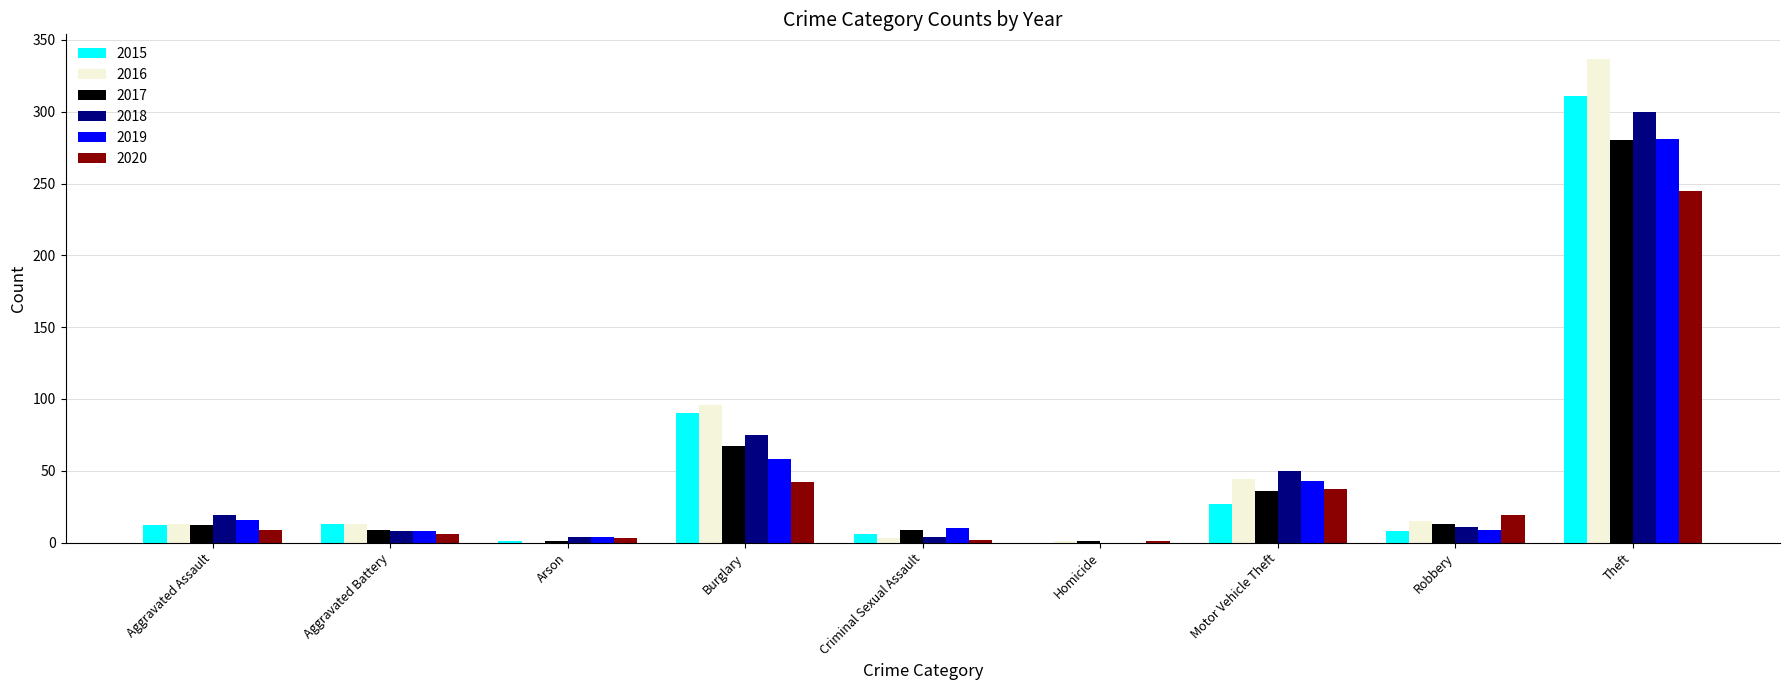

How many groups of bars are there?

9